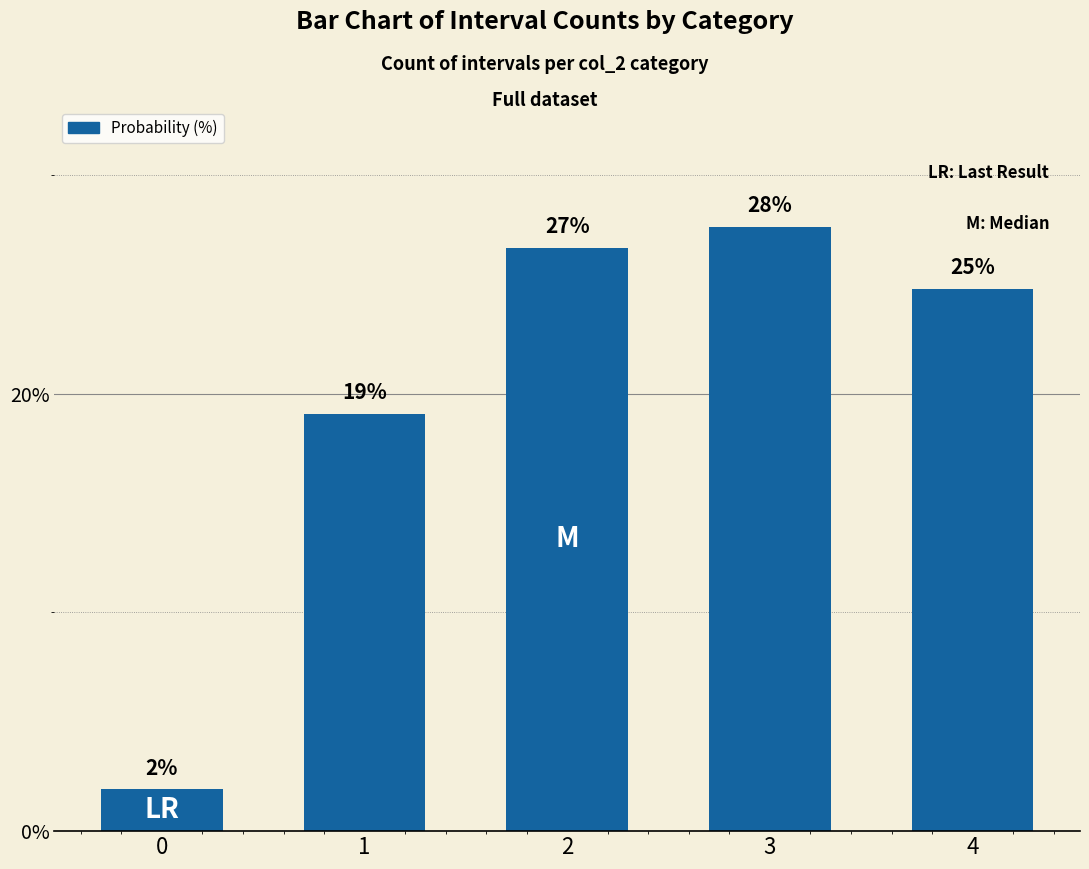

What is the value of the 5th bar from the left?

24.8